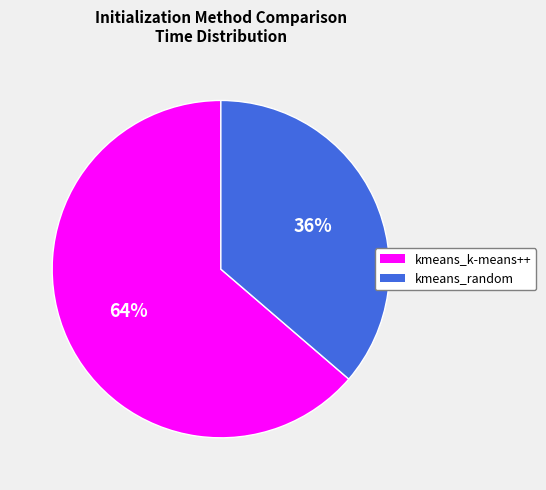

What is the ratio of the value at kmeans_random to the value at kmeans_k-means++?

0.6